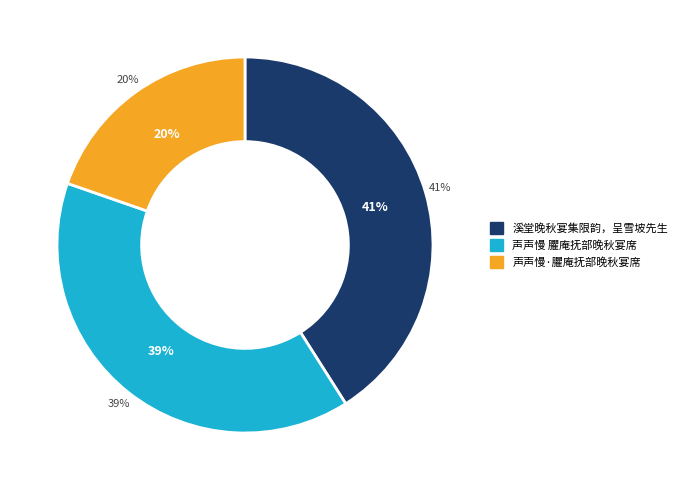

What percentage is the 声声慢 臞庵抚部晚秋宴席 slice, to the nearest percent?

39%